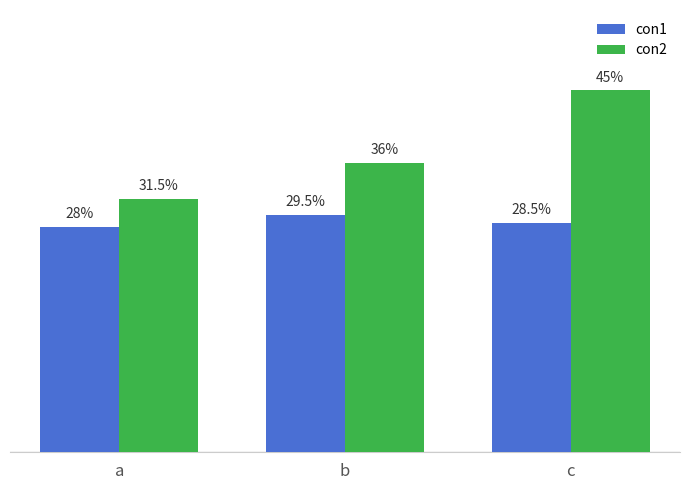

Is the value of con2 at b greater than the value of con1 at a?

Yes